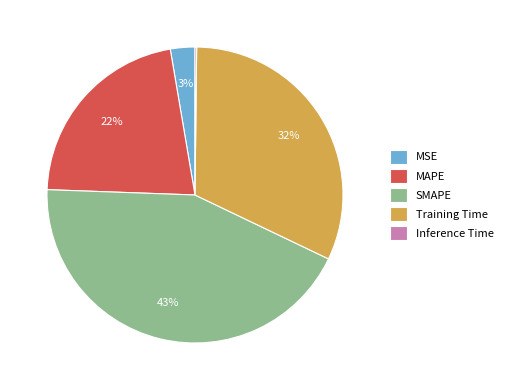

Approximately how many times larger is the value at MAPE compared to Training Time?

0.7